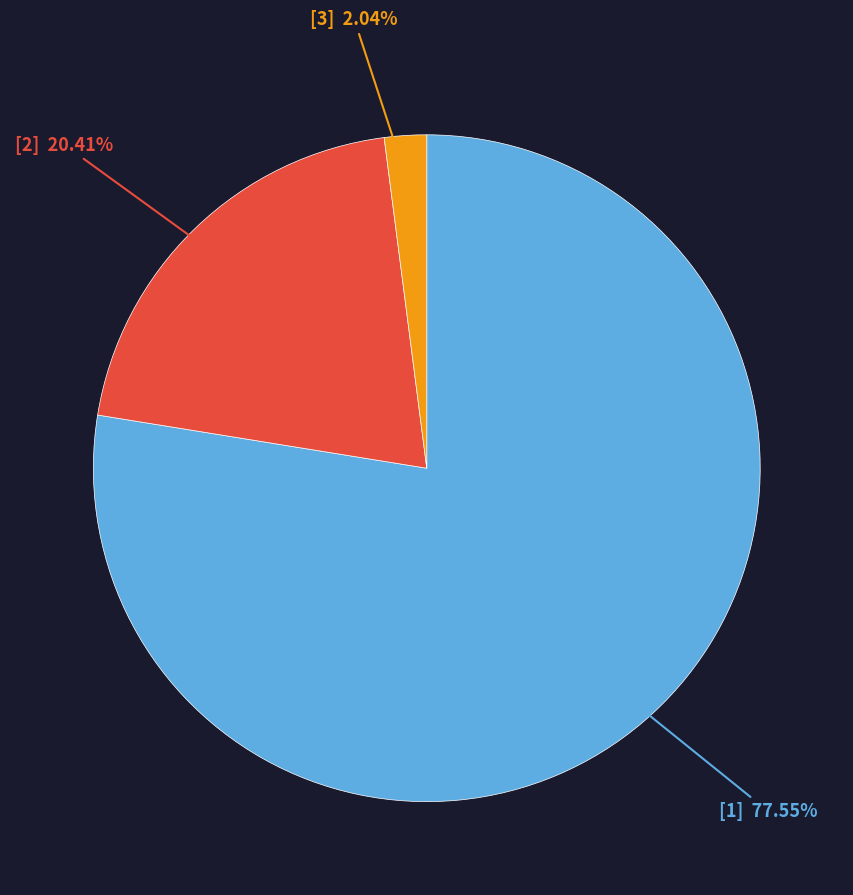

Does any single category account for the majority?

Yes